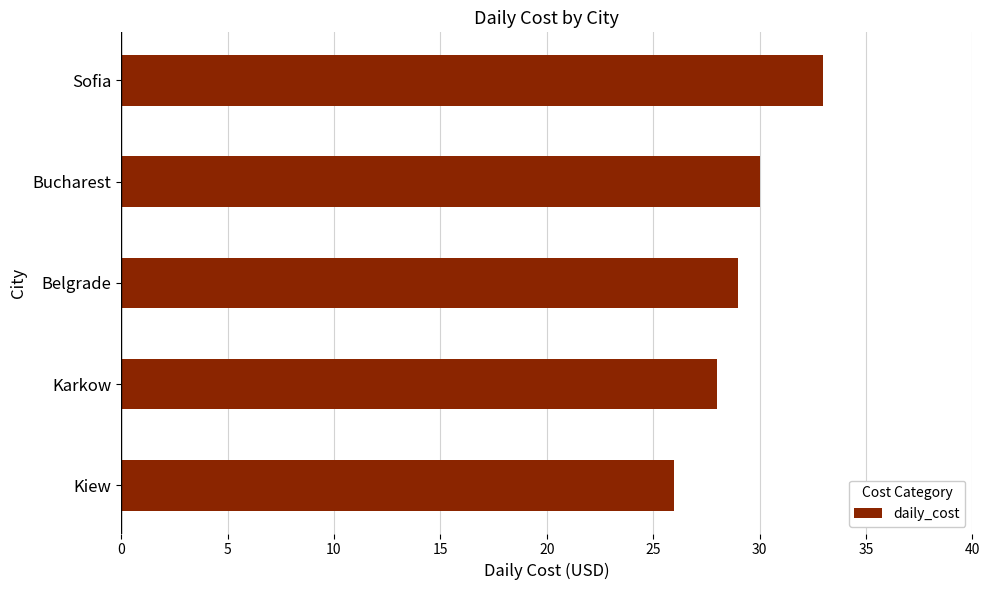

Read the value at Bucharest.

30